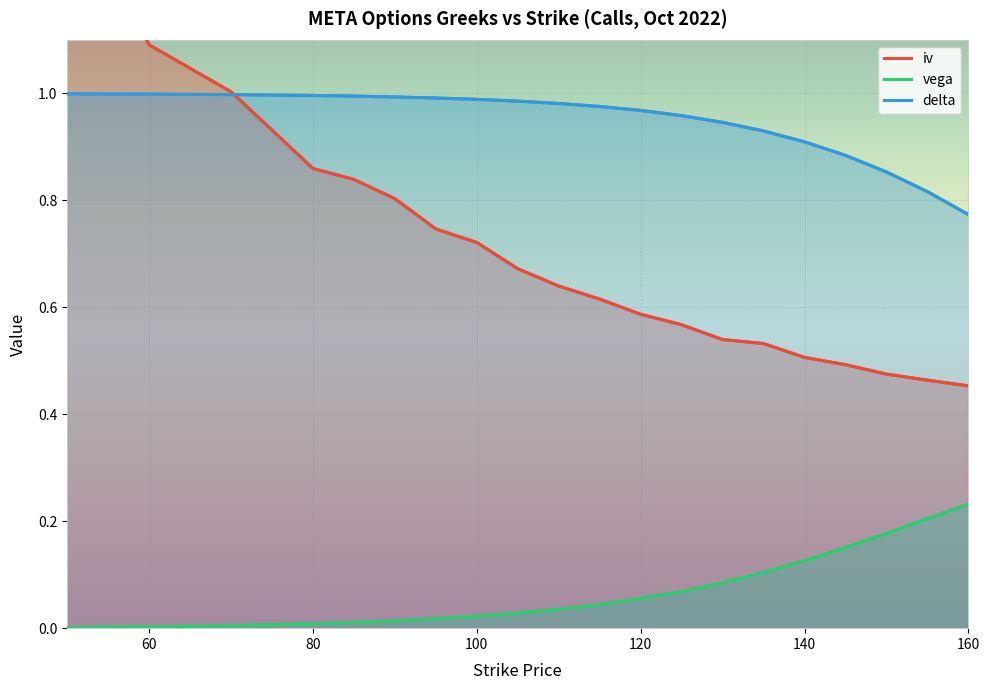

Which series has the largest total across all categories?

delta